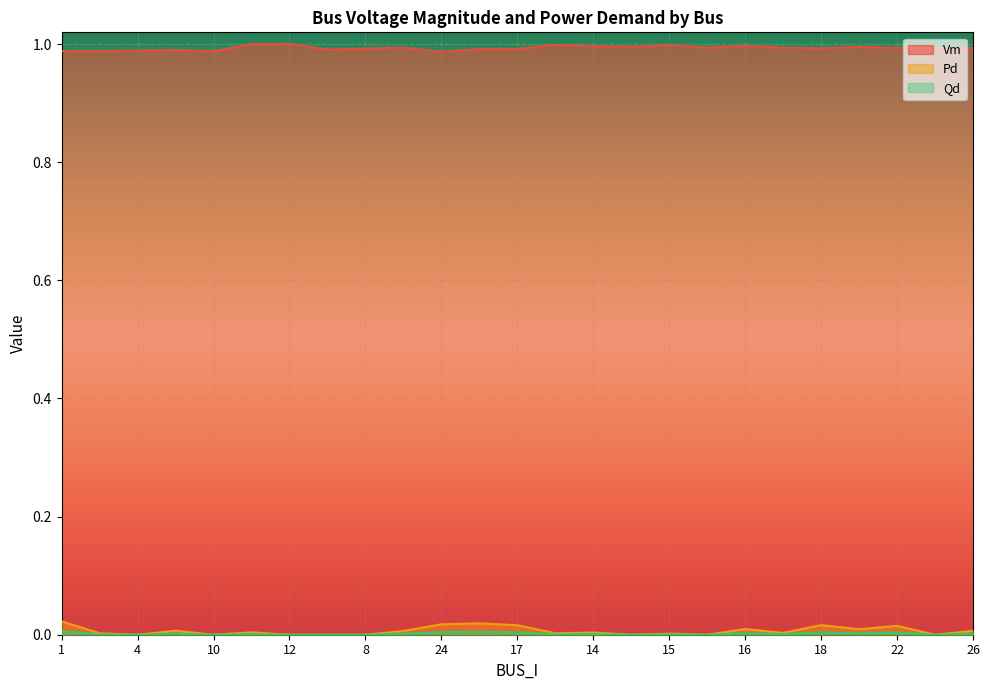

Which series has the widest spread of values?

Pd